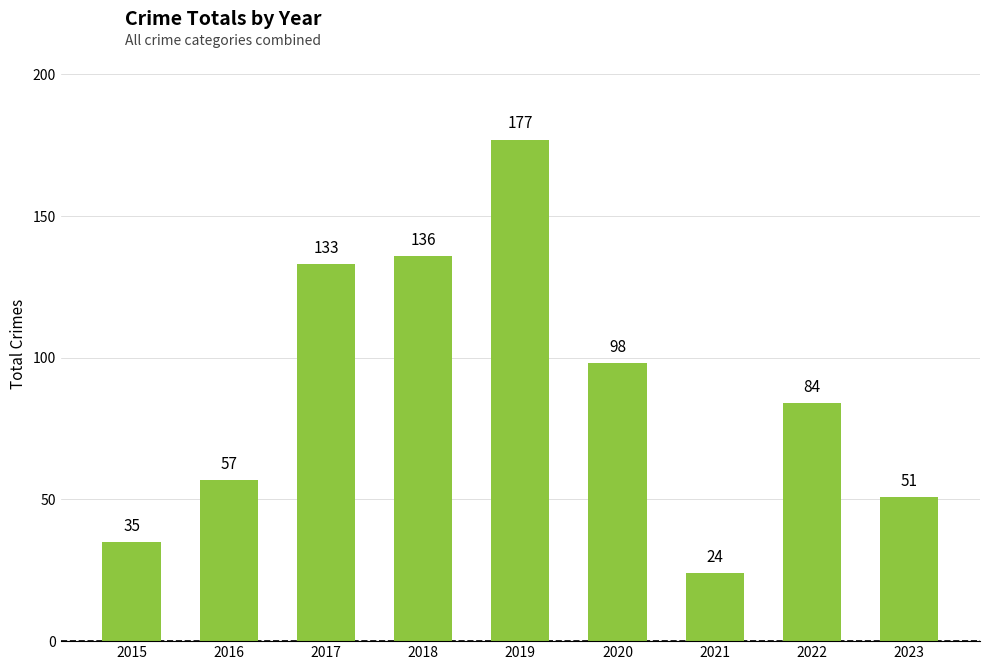

What is the difference between the maximum and minimum values?

153